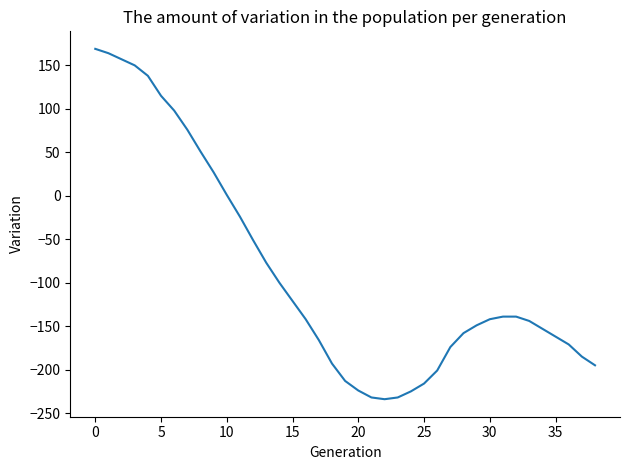

Is this an area chart (filled region under the line)?

No